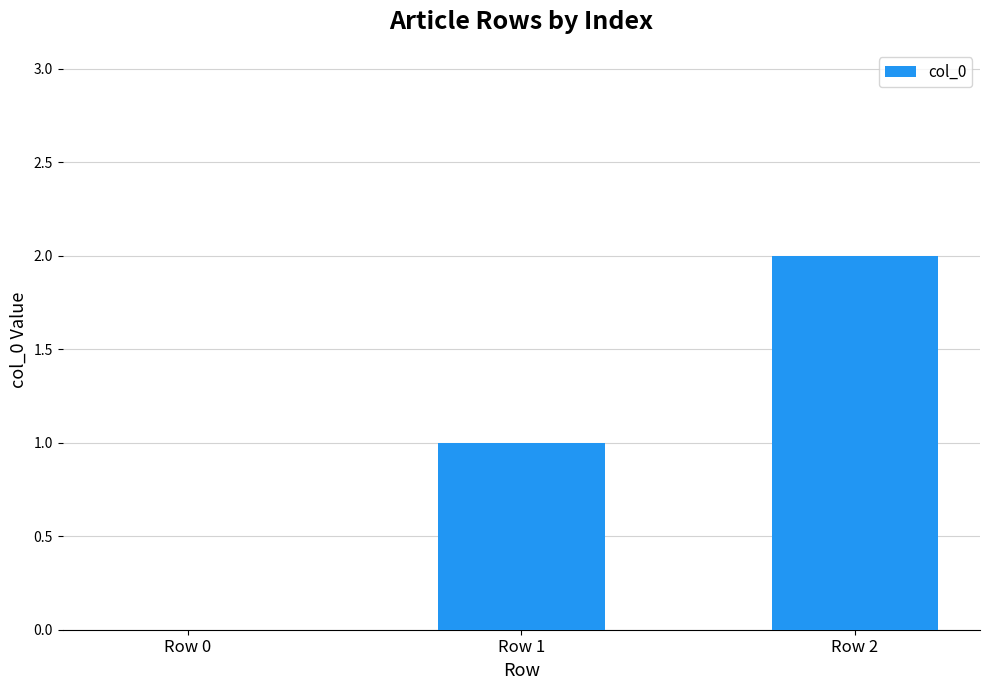

Are the bars grouped side by side (vs. stacked)?

No